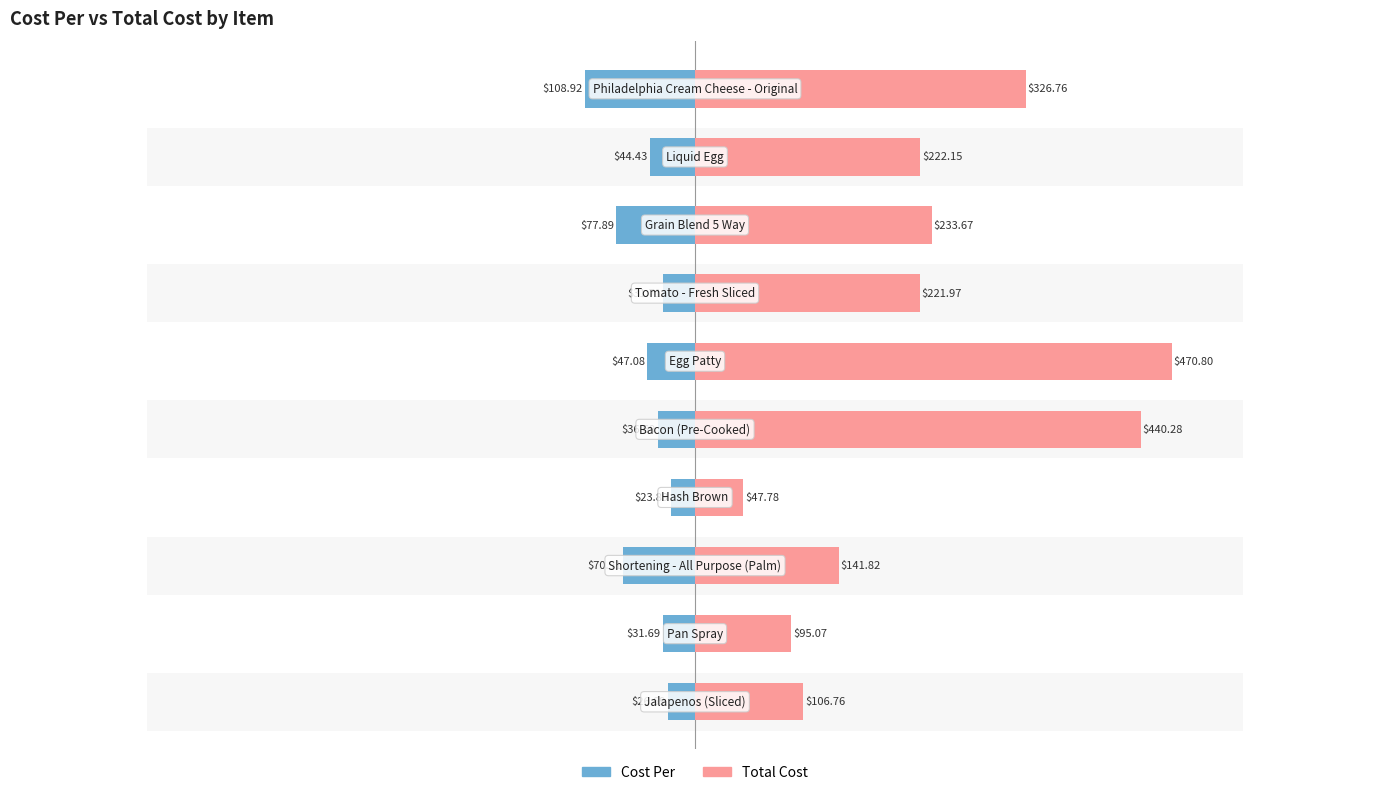

How many groups of bars are there?

10